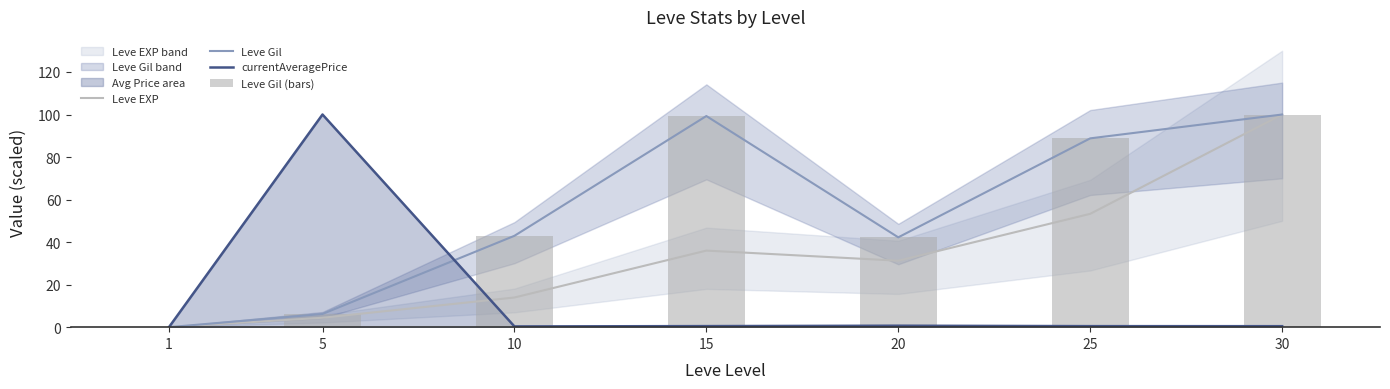

Is it true that Leve Gil equals 42.2 at 20?

True